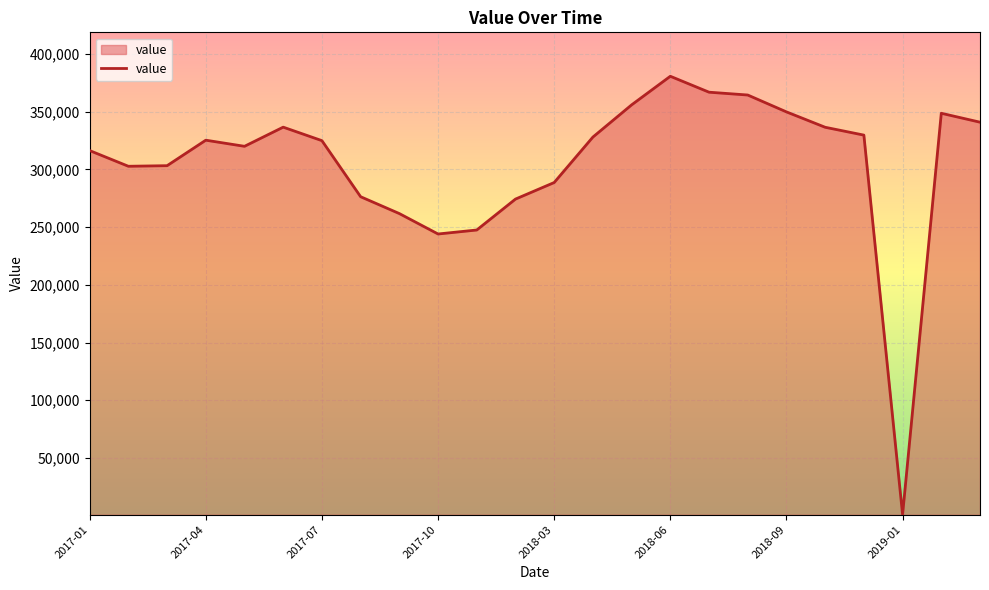

What is the difference between the maximum and minimum values?

379900